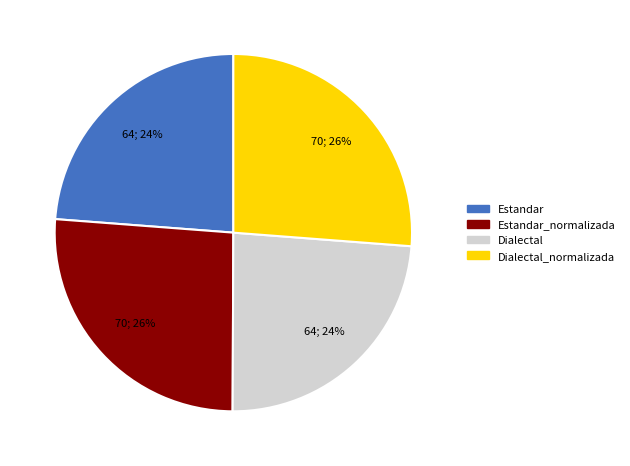

Is the sum of Estandar and Dialectal greater than half?

No